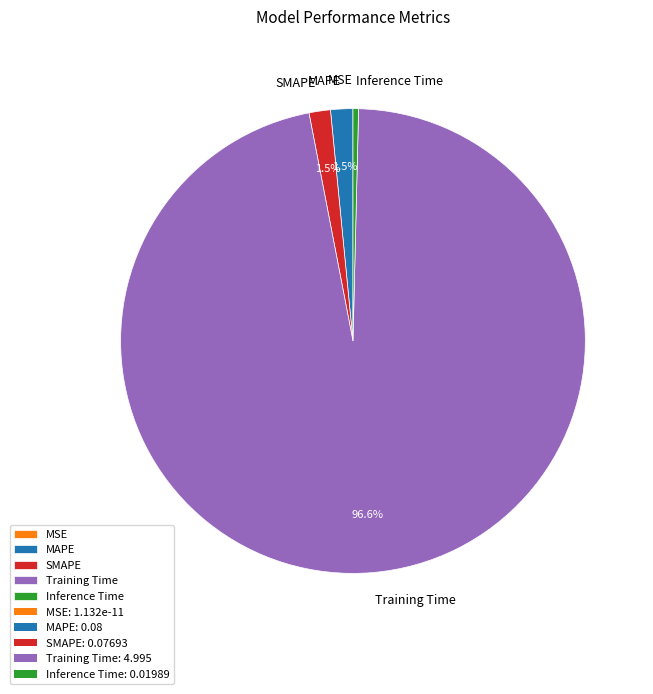

What percentage is NOT represented by MAPE?

98.5%